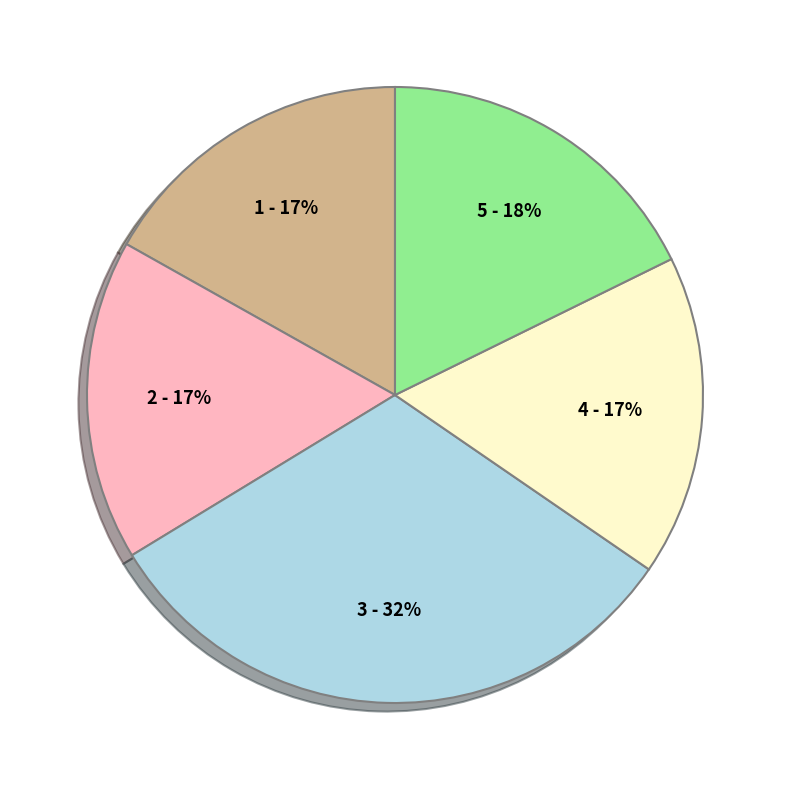

To the nearest percent, what is the average slice percentage?

20%